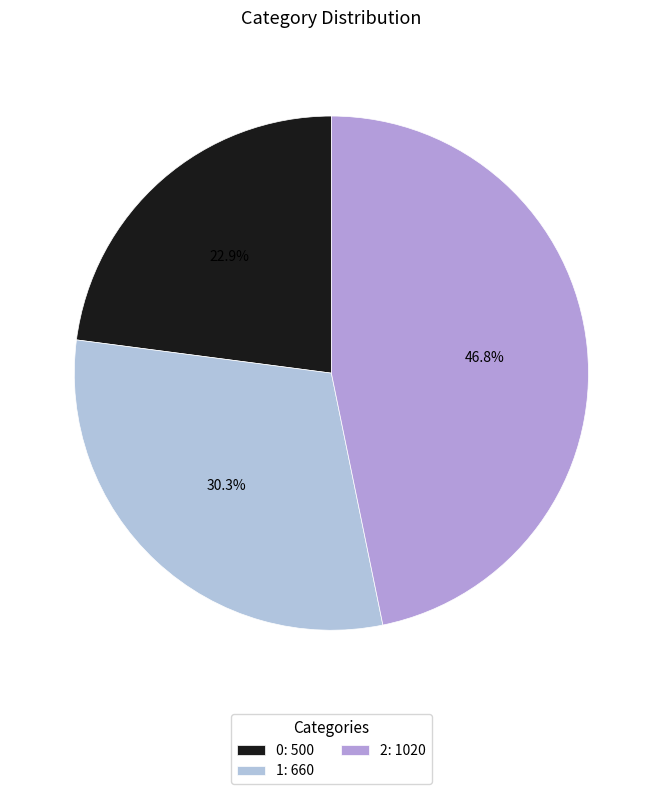

To the nearest percent, what percentage of the pie is 2?

47%